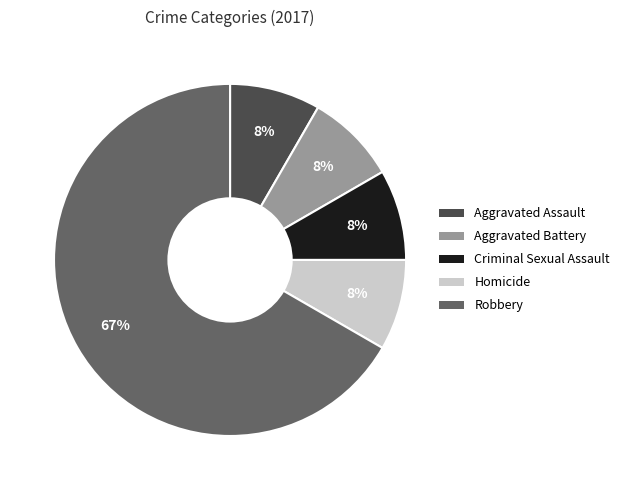

What is the largest slice in the pie chart?

Robbery